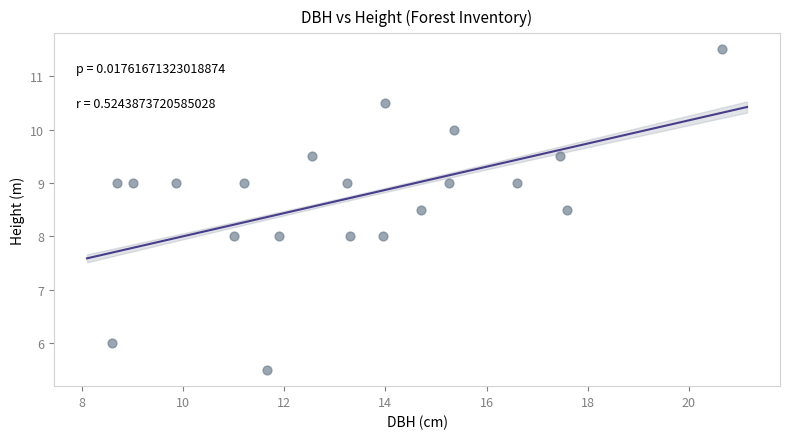

What is the range of X values (max minus min)?

12.0